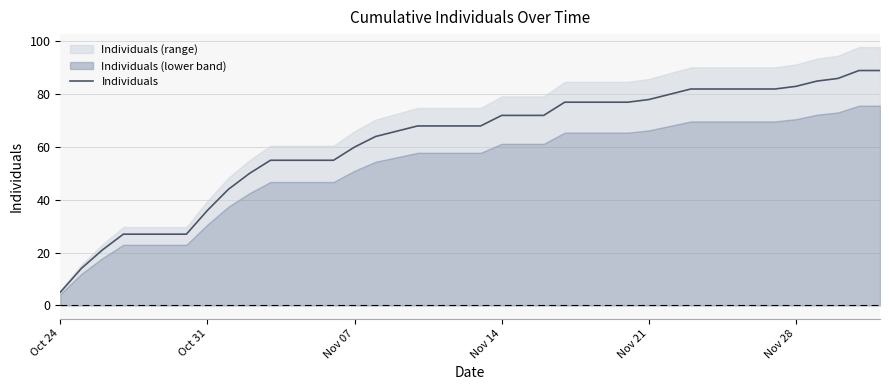

Does the chart have visible grid lines?

Yes